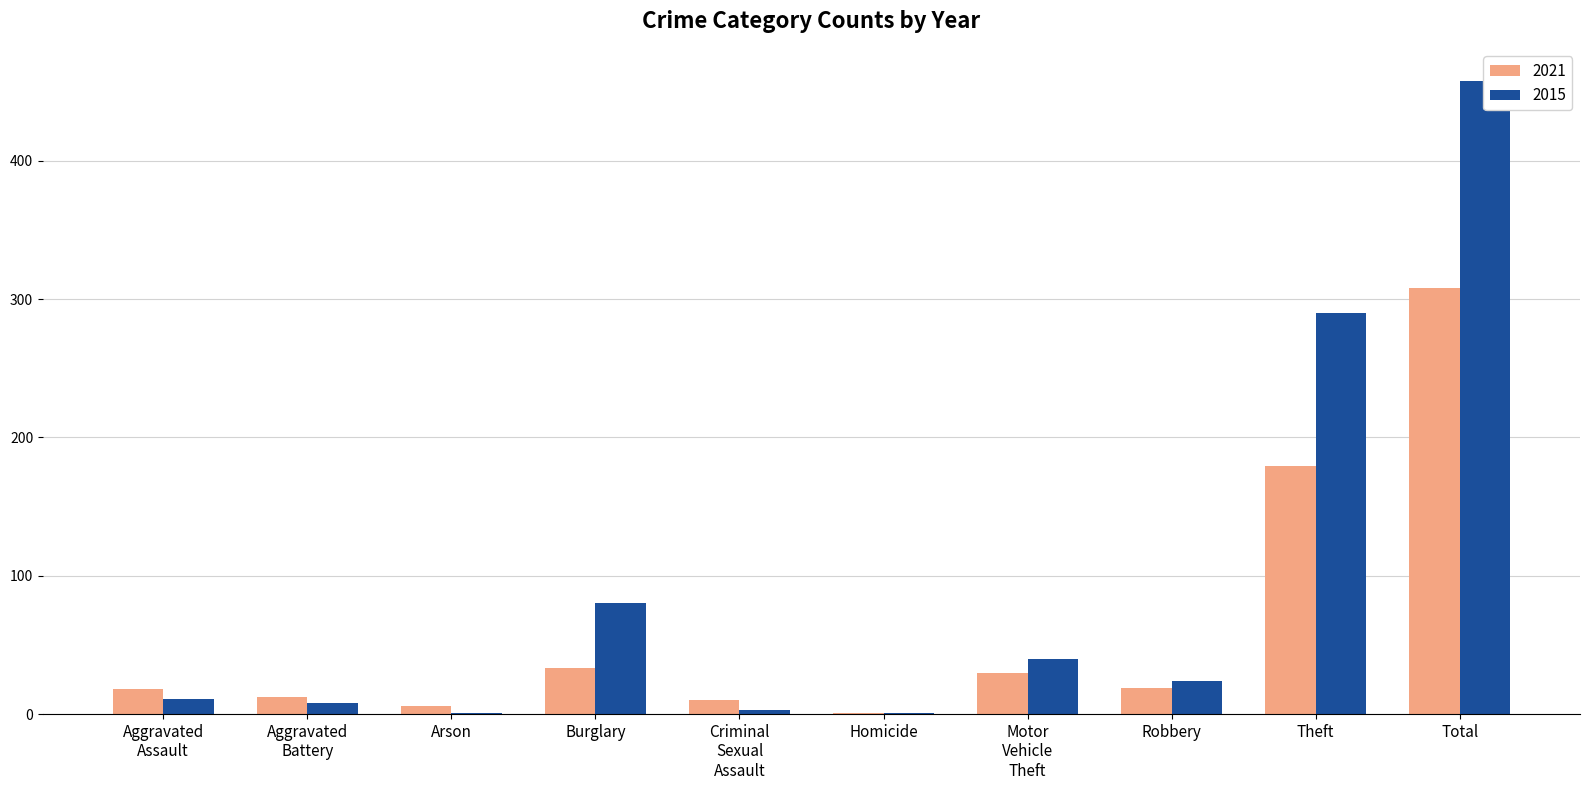

What is the maximum value shown in the chart?

458